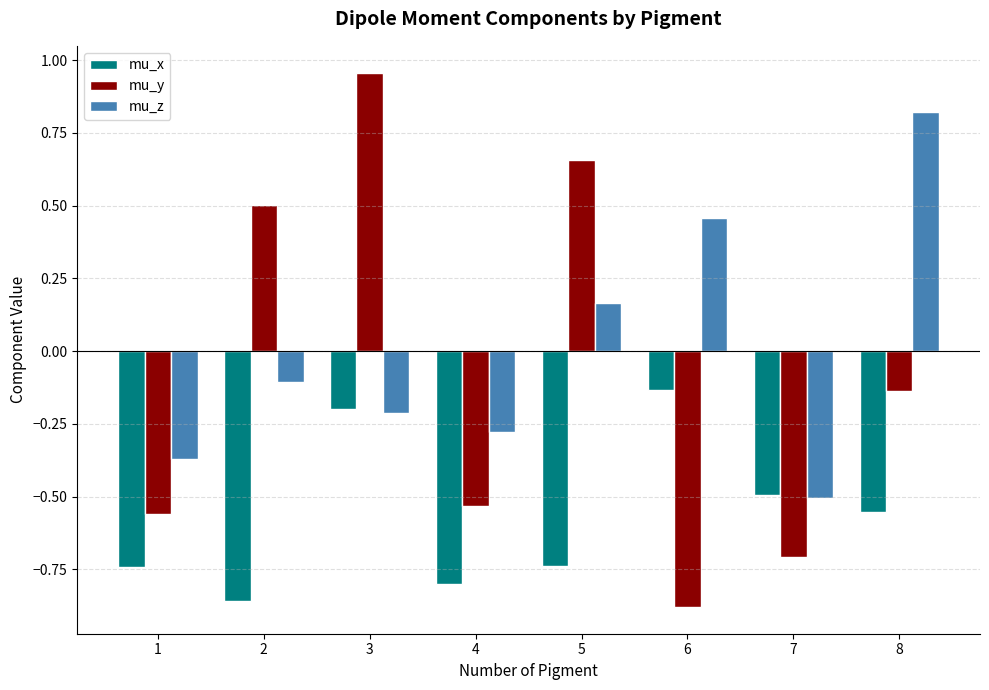

Which category has the lowest value in the mu_z series?

7